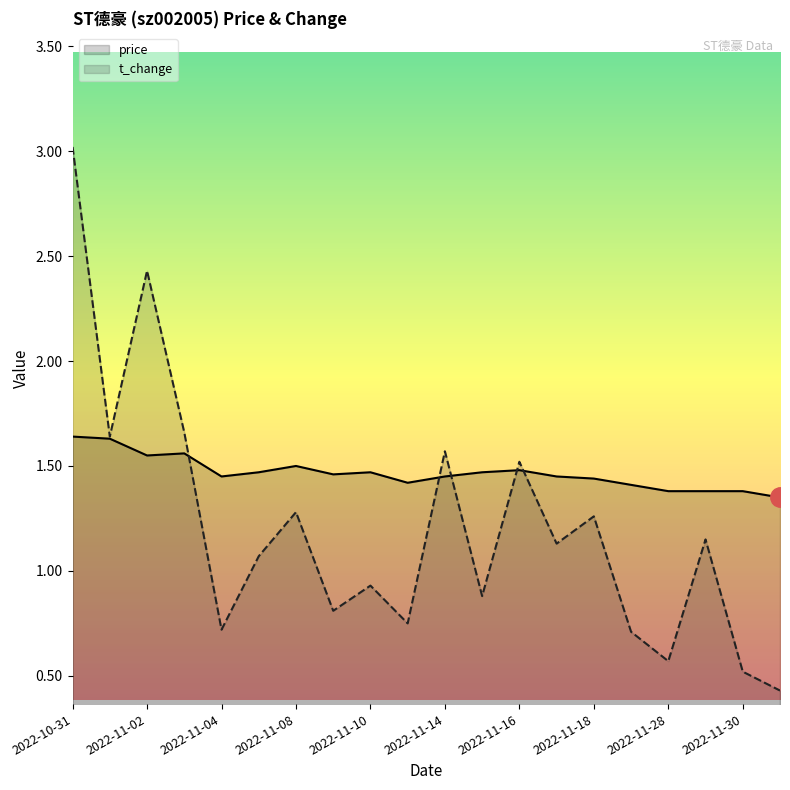

The value of price at 2022-11-28 is 0.5. True or false?

False